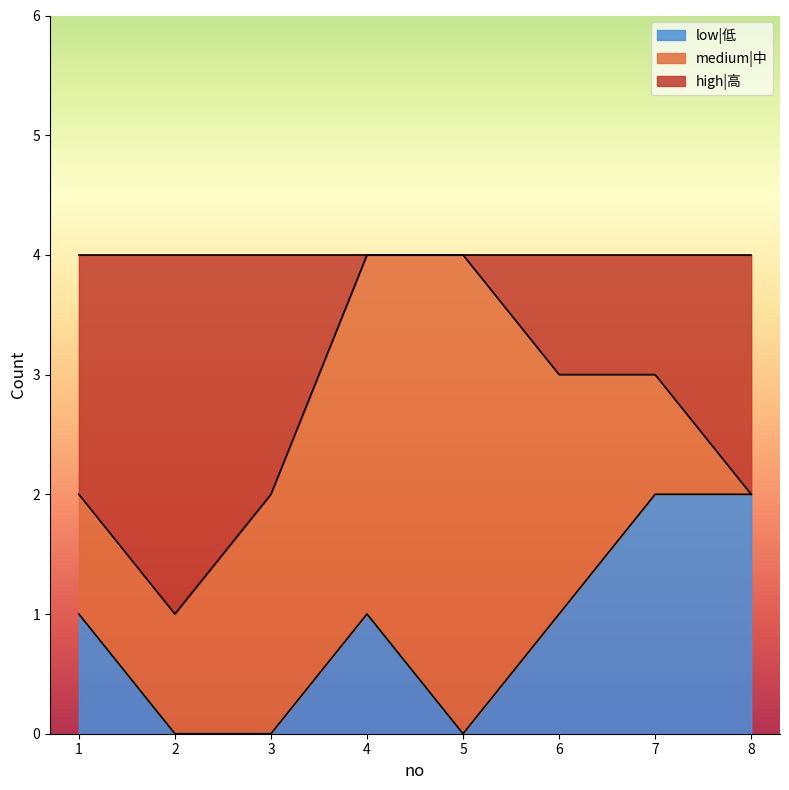

True or false: low|低 has a value of -1 at 2.

False